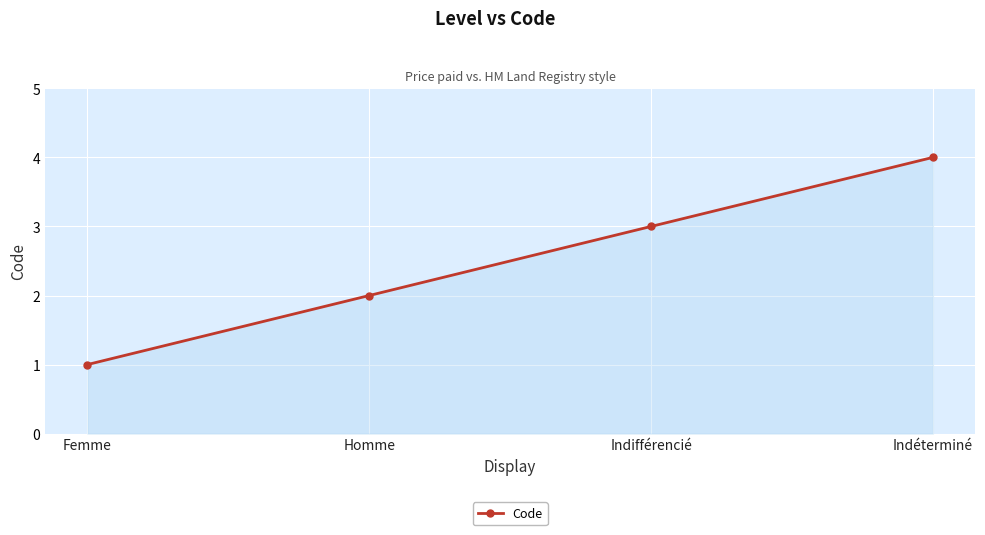

True or false: there are more than 2 points higher than both neighbors.

False